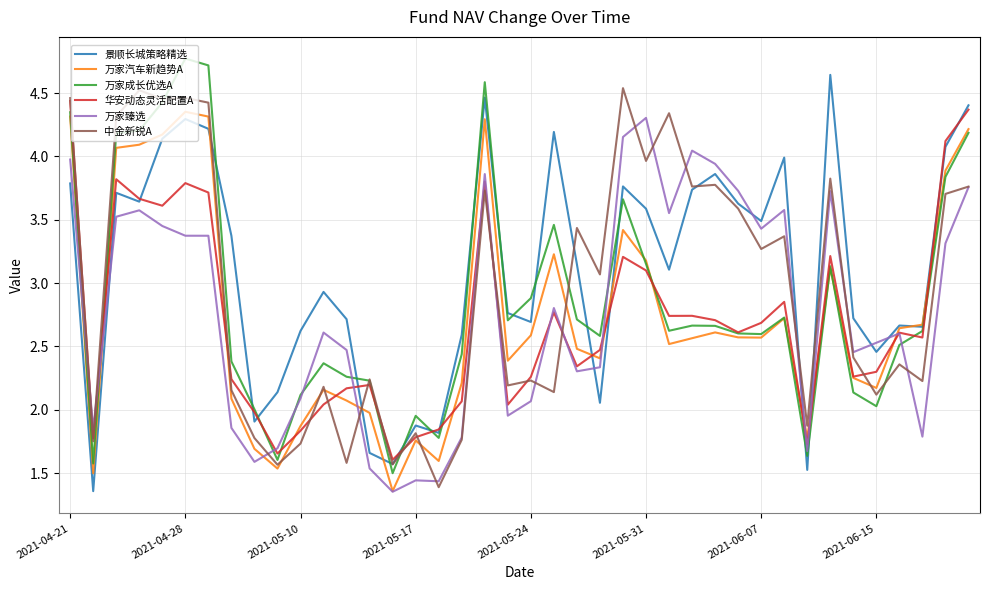

Which series has the largest total across all categories?

景顺长城策略精选